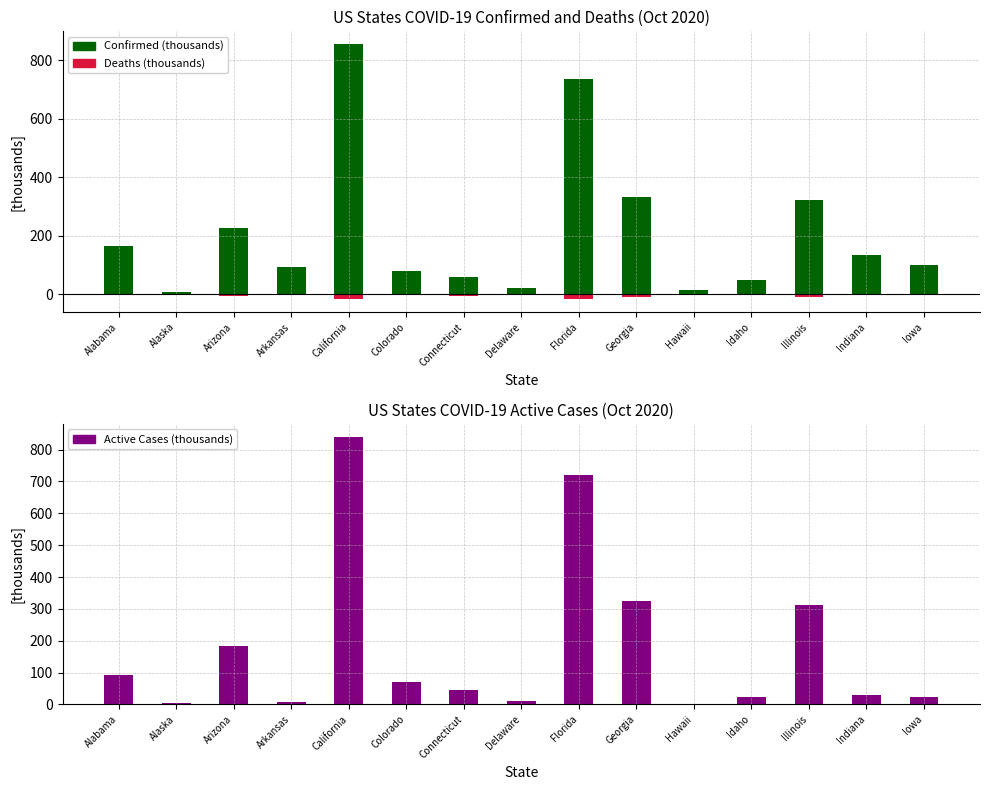

At which category is the sum across all series the highest?

California